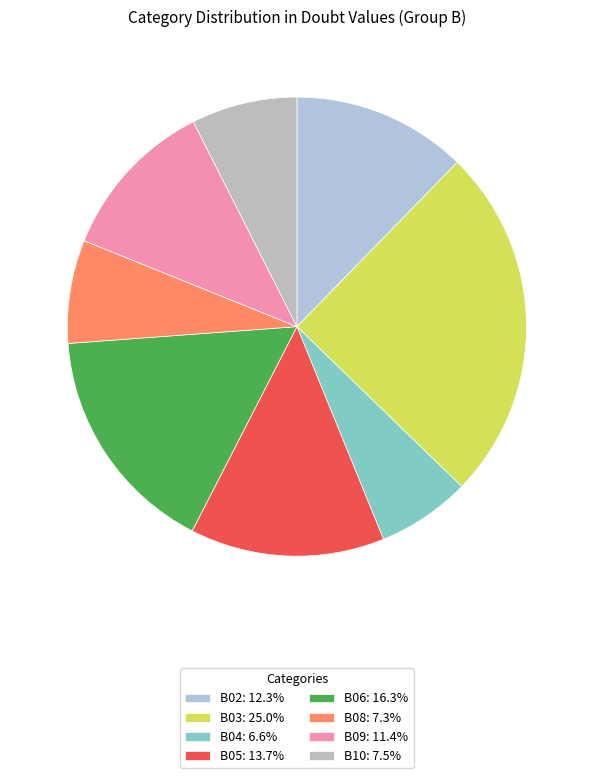

What percentage is NOT represented by B02?

87.7%